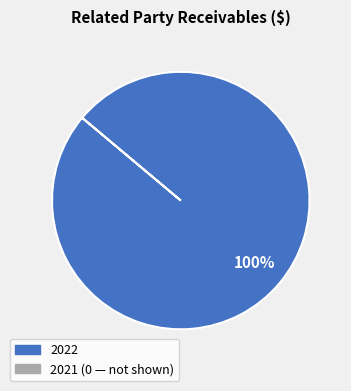

Does any single category account for the majority?

Yes